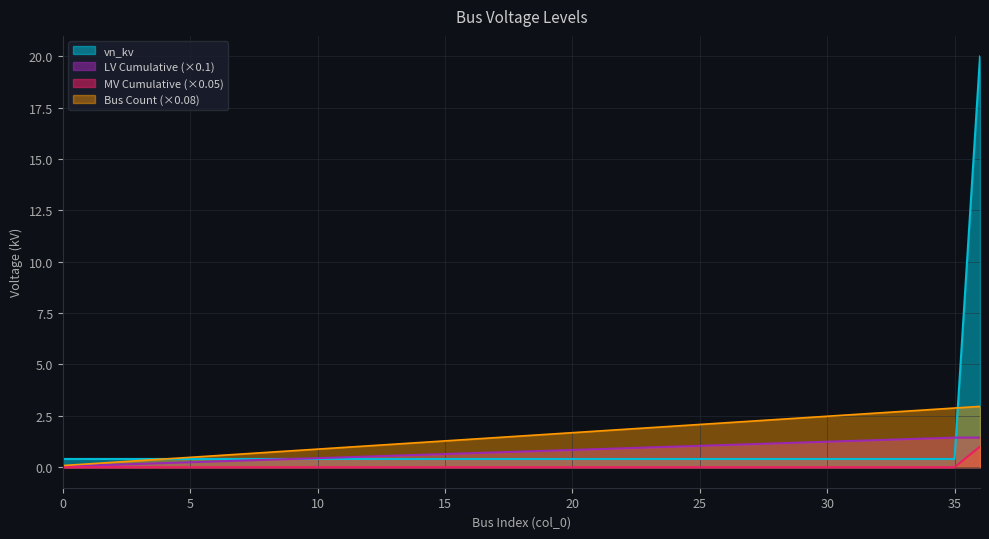

What is the value of the 14th point from the left?

0.4